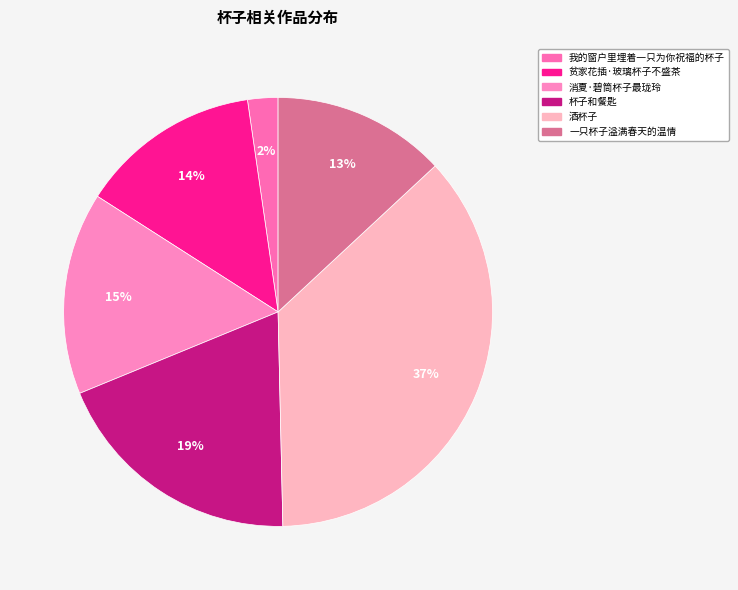

To the nearest percent, what is the average slice percentage?

17%